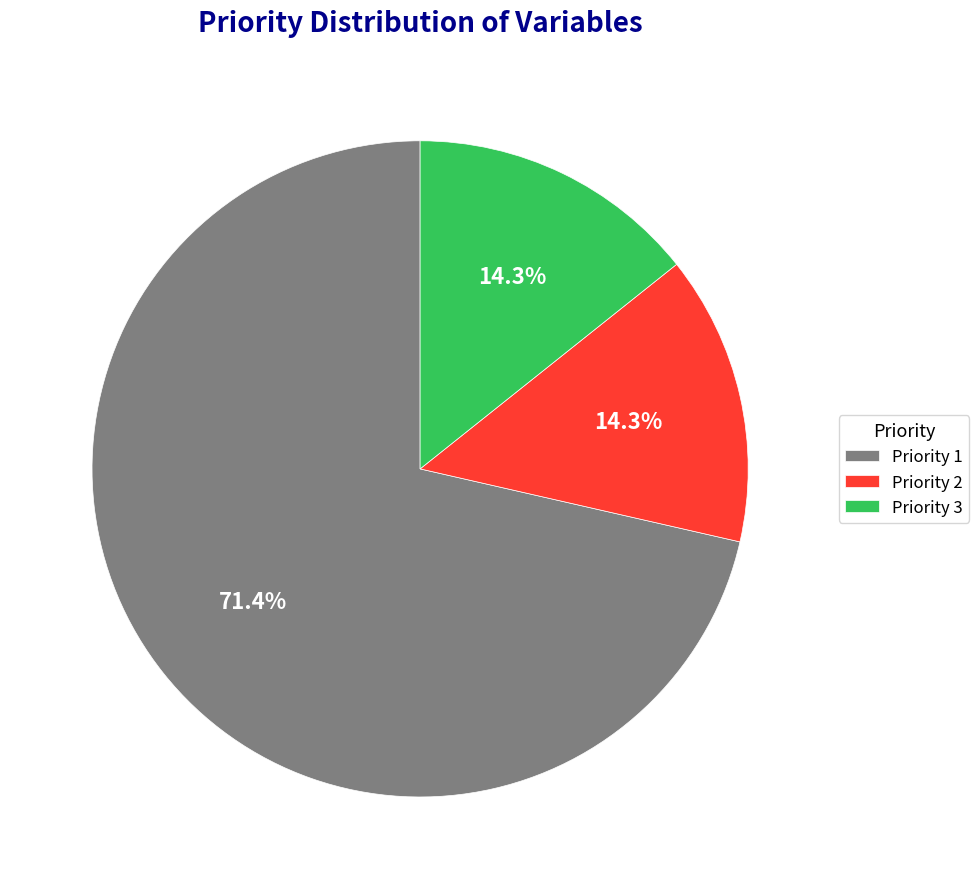

To the nearest percent, what percentage of the pie is Priority 3?

14%